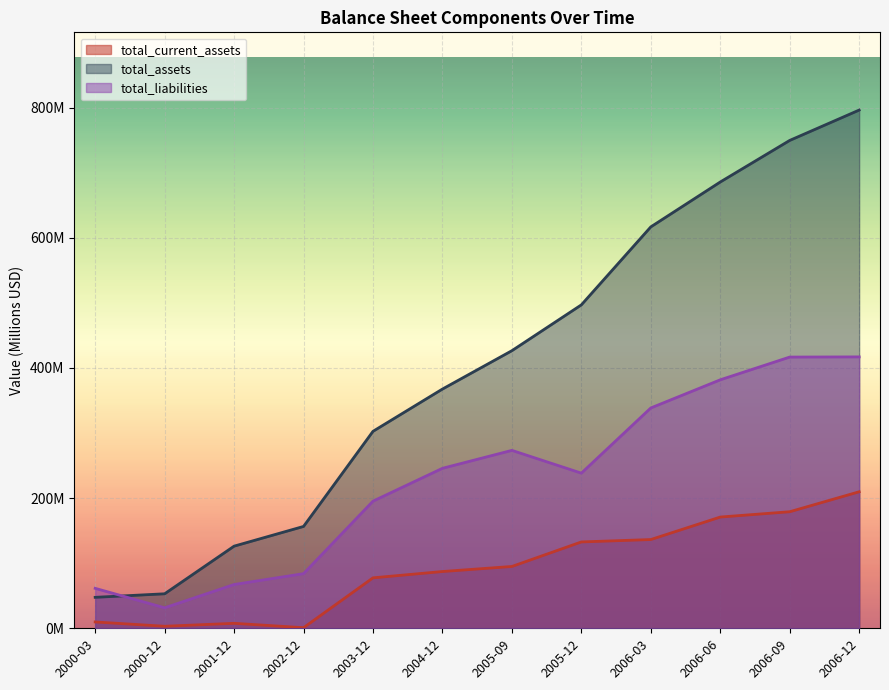

True or false: total_assets has more than 1 interior local peaks.

False